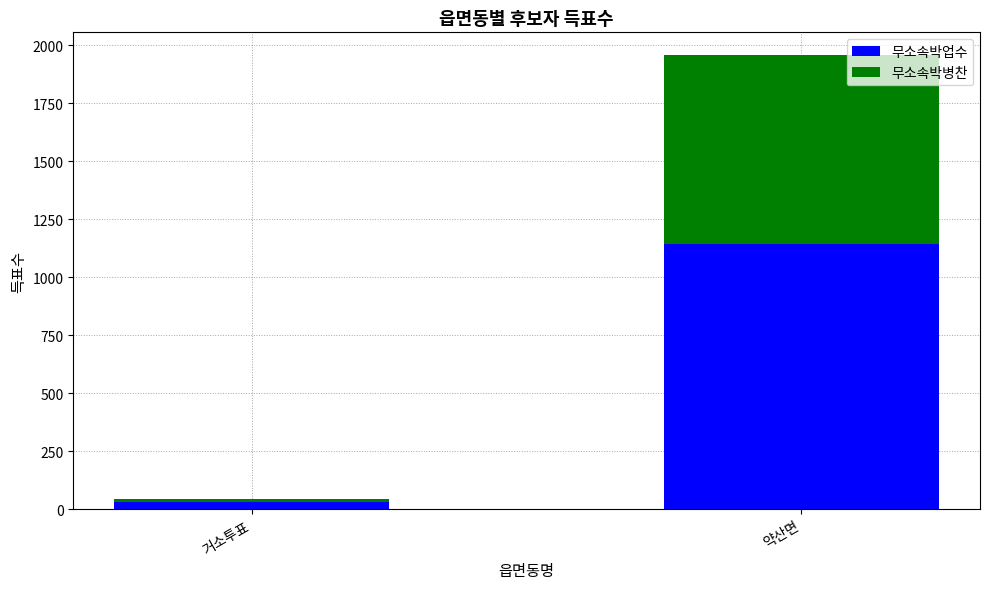

List the labels in order of 무소속박업수 value, smallest first.

거소투표, 약산면